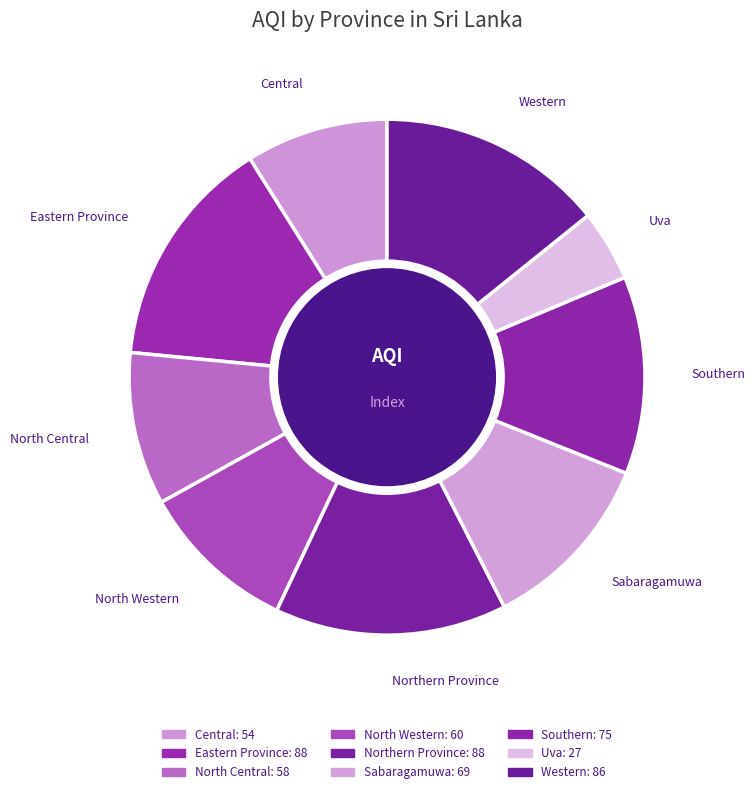

Rank the categories by value from highest to lowest.

Eastern Province, Northern Province, Western, Southern, Sabaragamuwa, North Western, North Central, Central, Uva